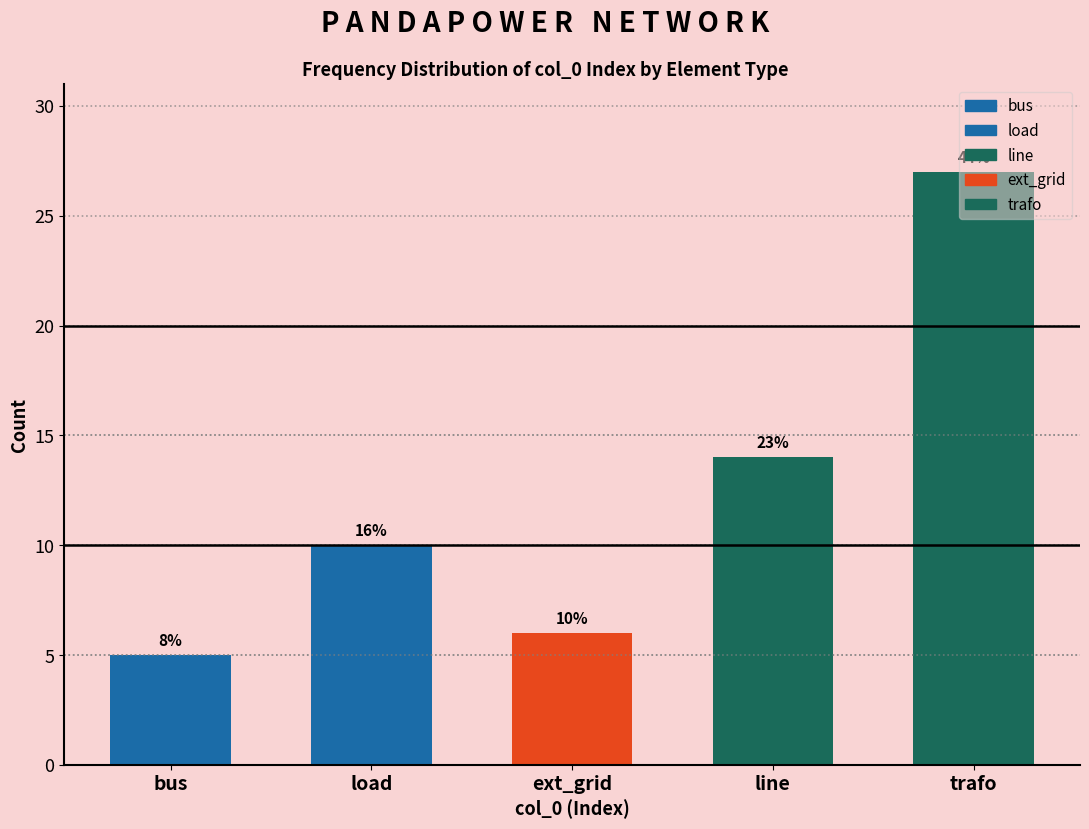

How many bars are there in total?

5